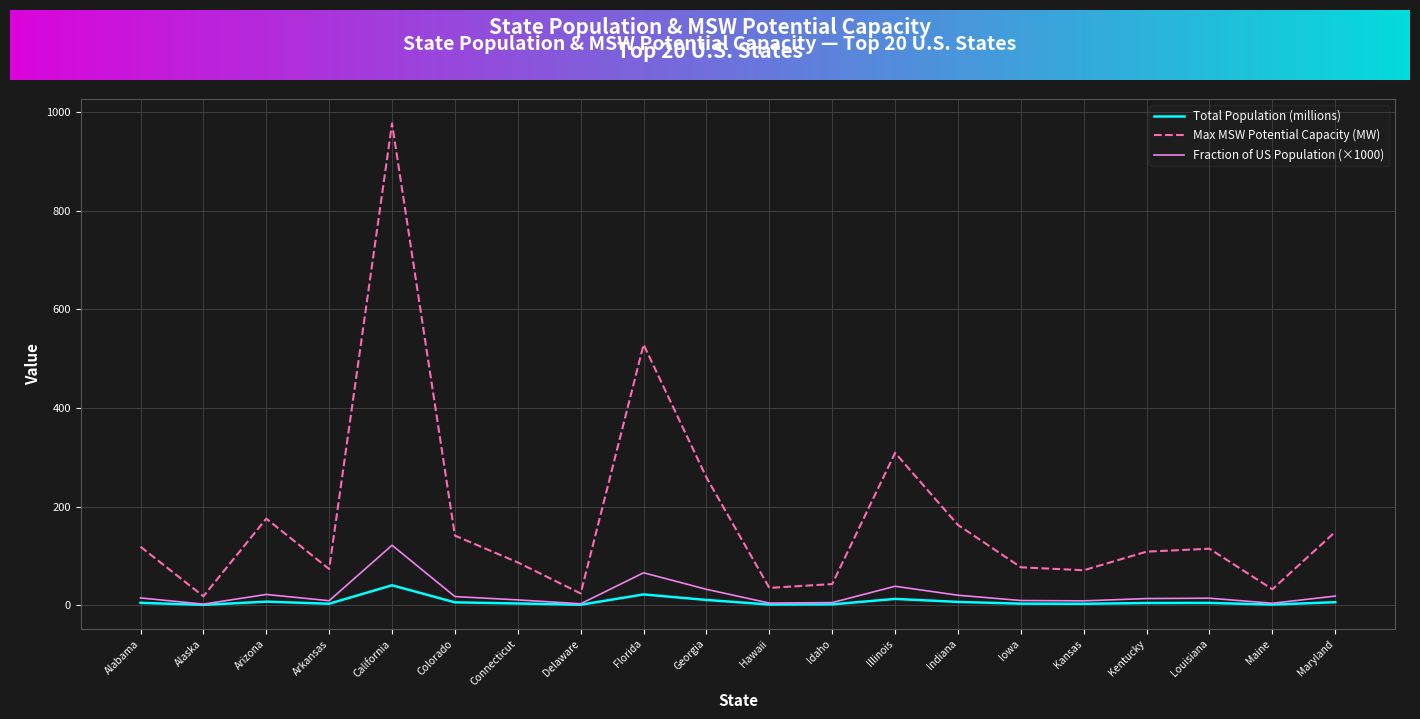

Between Delaware and Maryland, which series saw the biggest shift?

Max MSW Potential Capacity (MW)